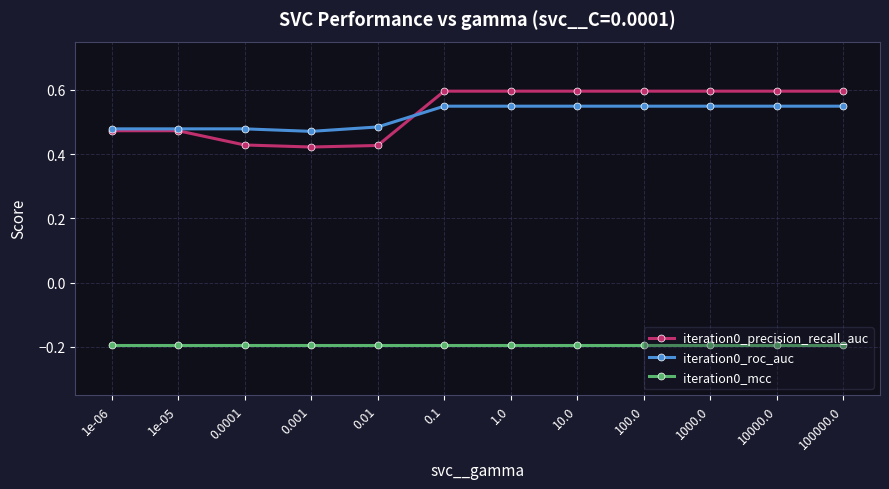

Is it true that iteration0_mcc equals -0.3 at 1000.0?

False